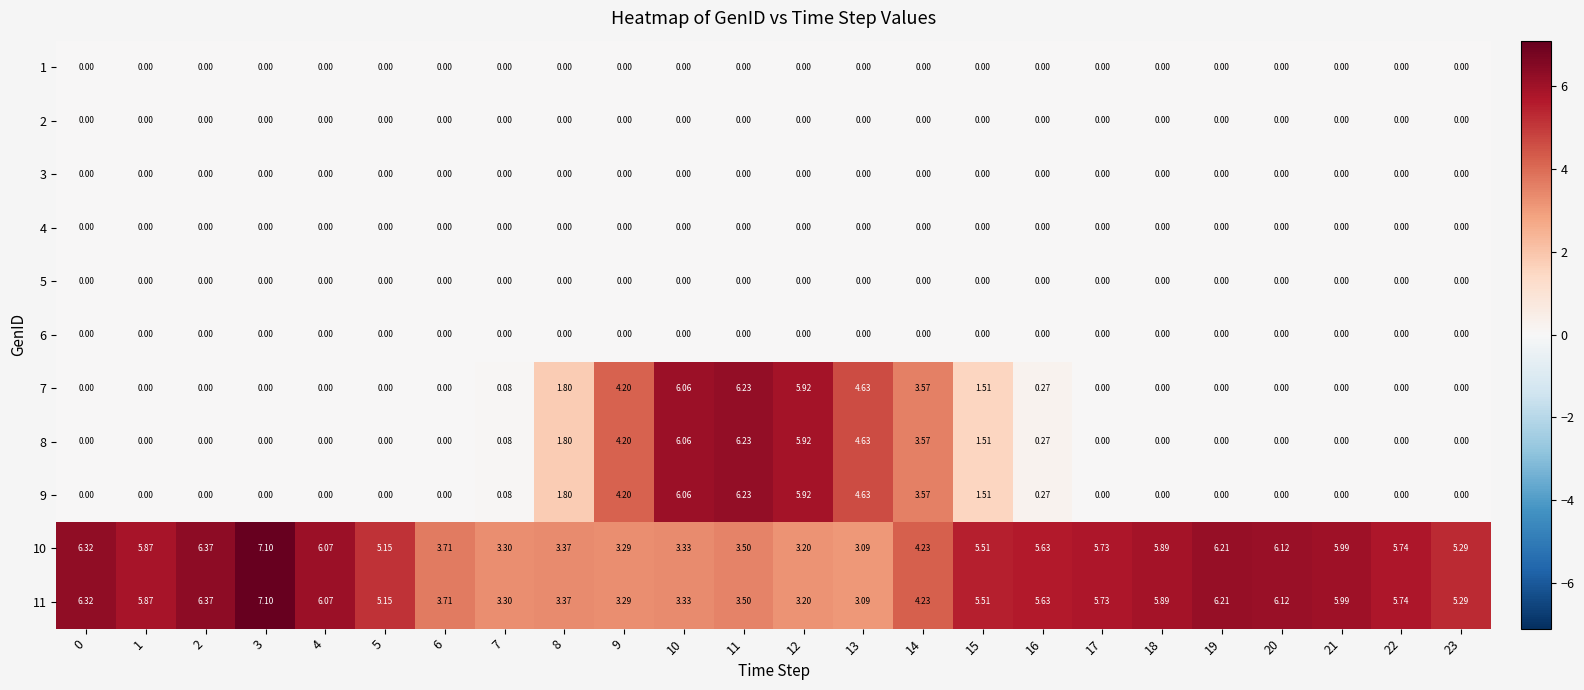

Is the value of 5 at 10 greater than the value of 10 at 2?

No